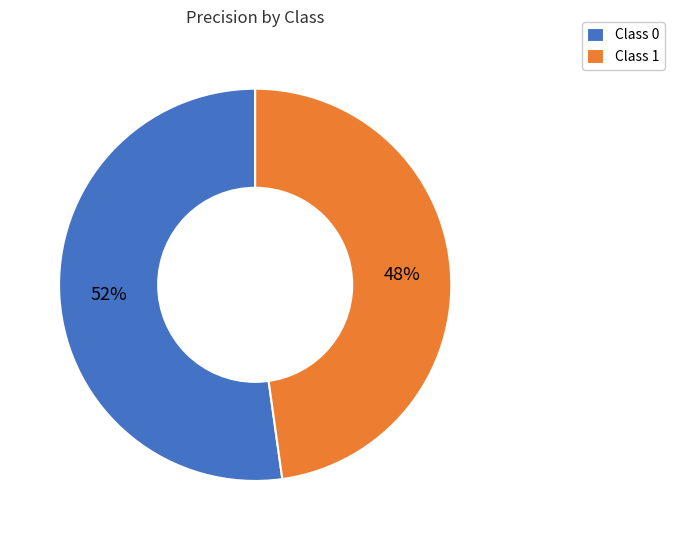

Do Class 0 and Class 1 together represent more than half of the pie?

Yes